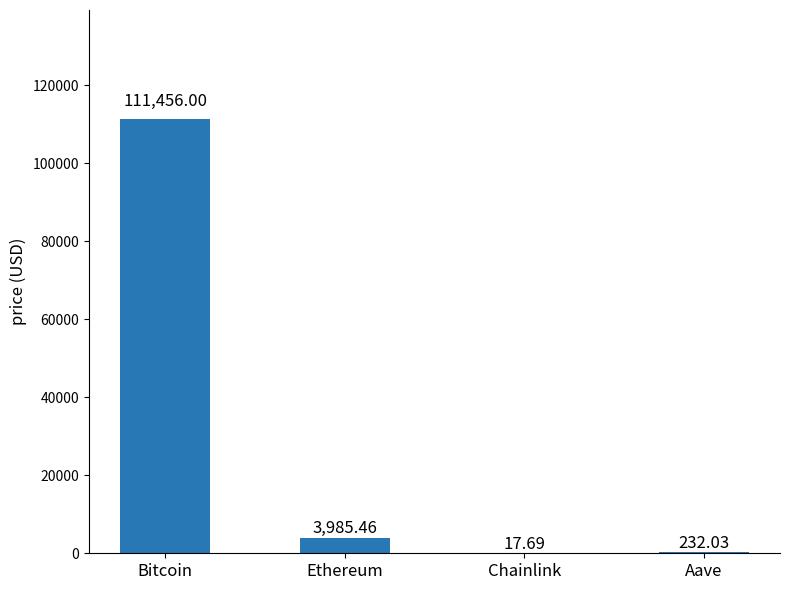

Which label corresponds to the largest value in the chart?

Bitcoin